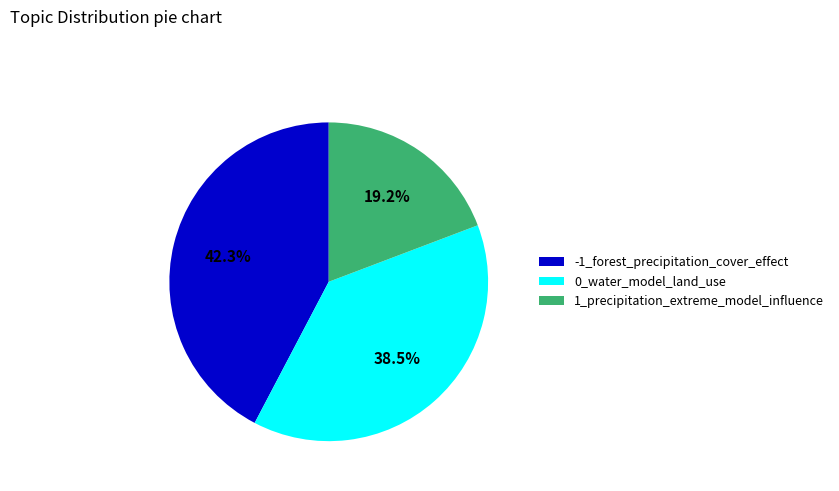

Which has a higher value, -1_forest_precipitation_cover_effect or 1_precipitation_extreme_model_influence?

-1_forest_precipitation_cover_effect